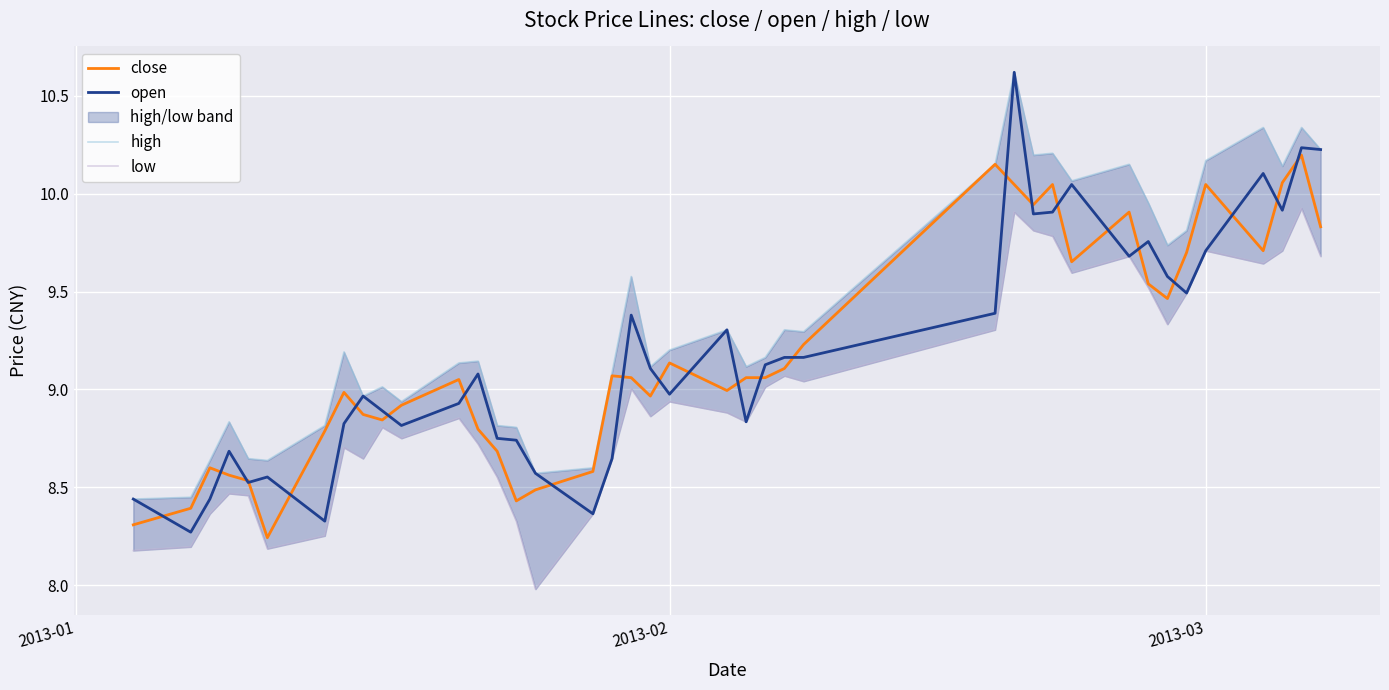

Between which two adjacent categories do open and close first intersect?

2013-01 and 2013-02